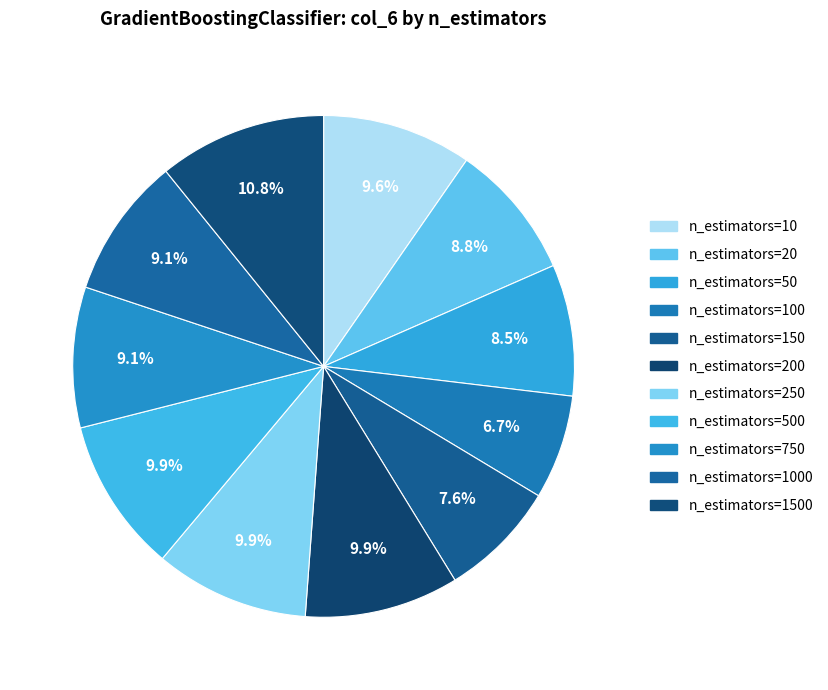

To the nearest percent, what is the difference between the n_estimators=1000 and n_estimators=50 slice percentages?

1%